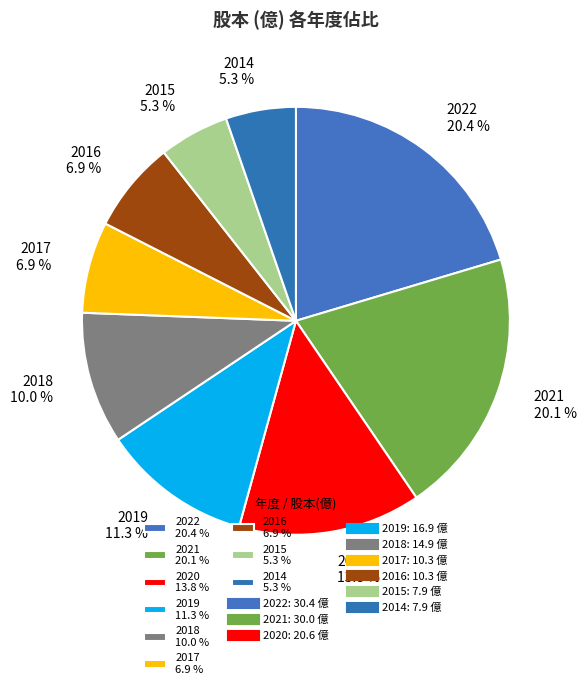

Do 2020 and 2015 together represent more than half of the pie?

No